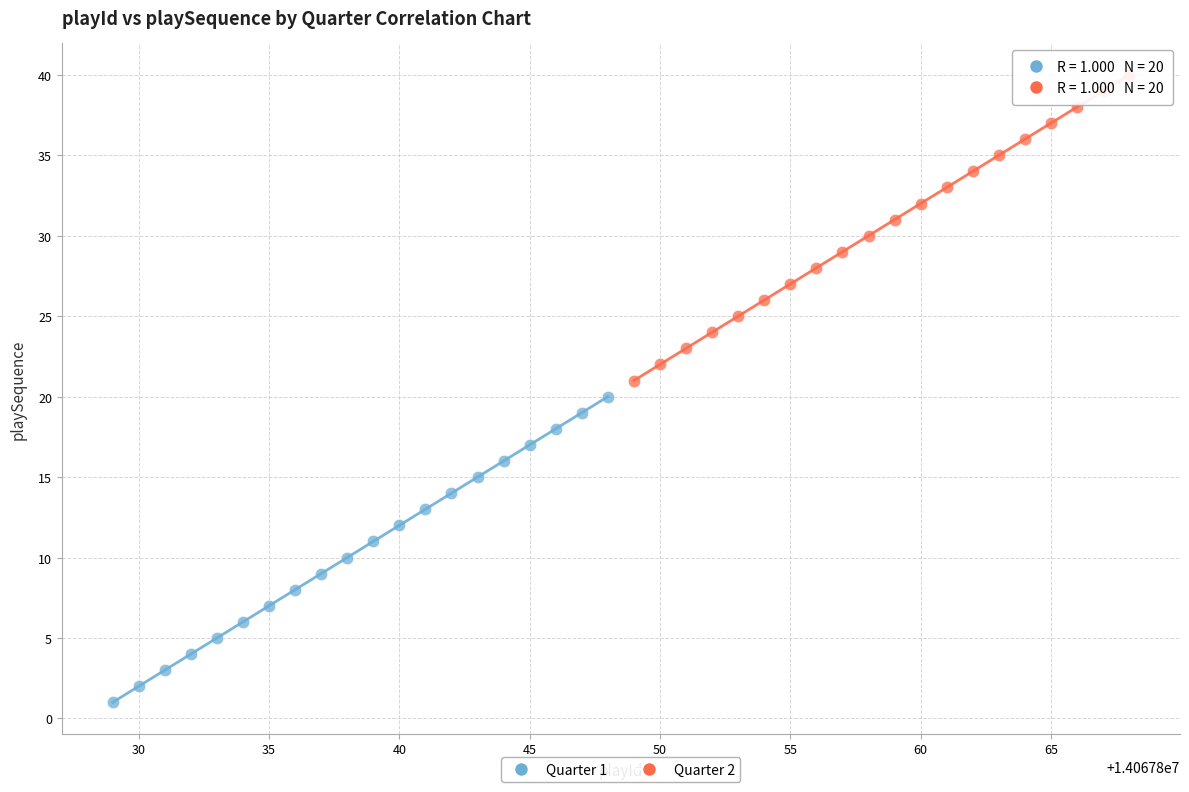

What are all the series names shown in the legend?

Quarter 1, Quarter 2